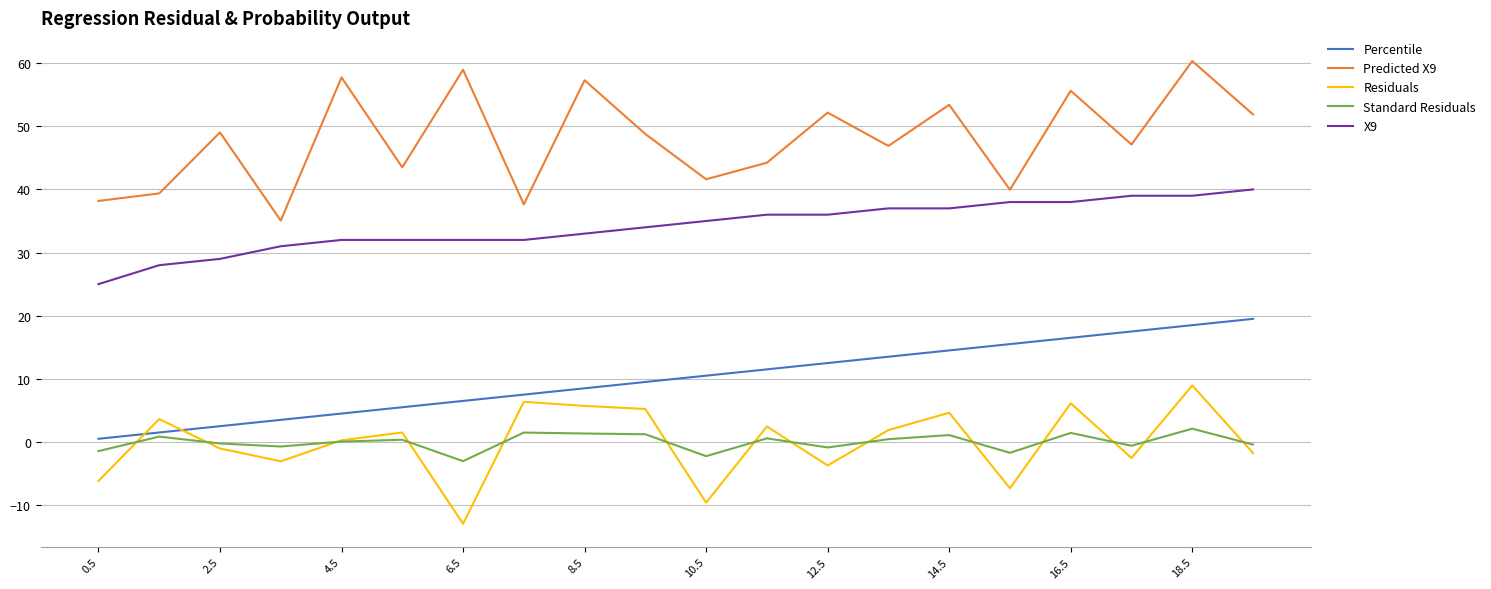

What is the minimum value shown in the chart?

-13.0